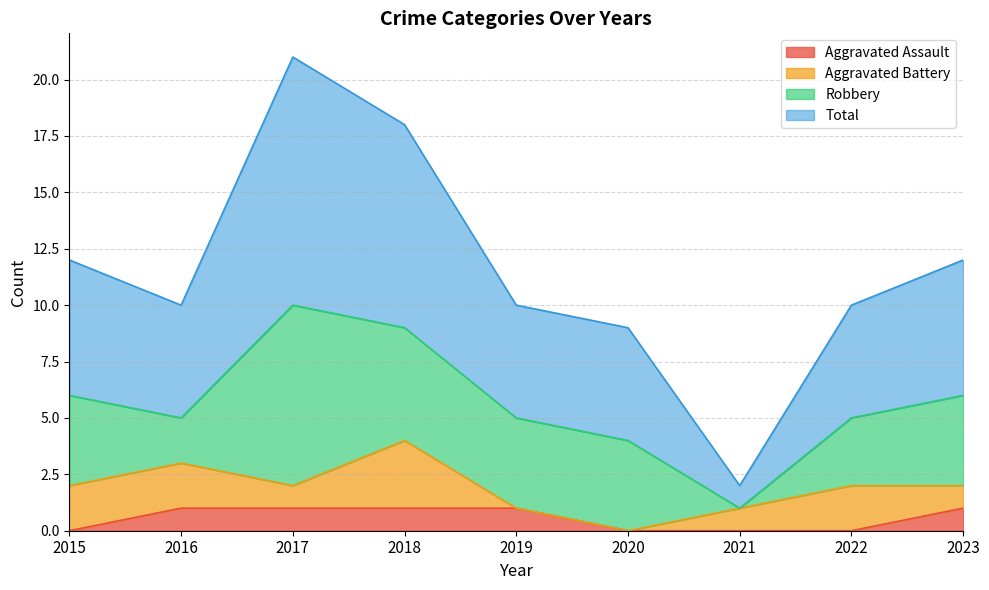

Is it true that Aggravated Assault equals 2 at 2023?

False